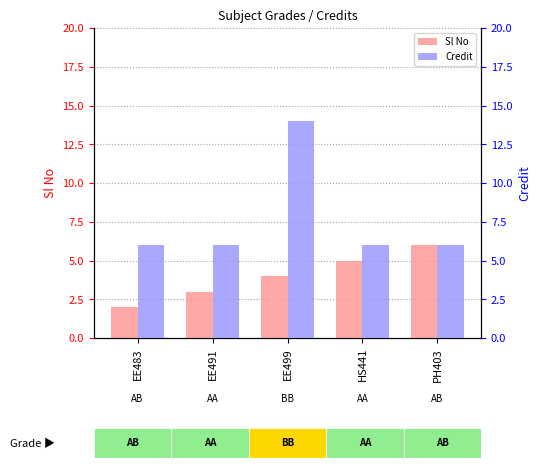

What is the average value of the Sl No series?

4